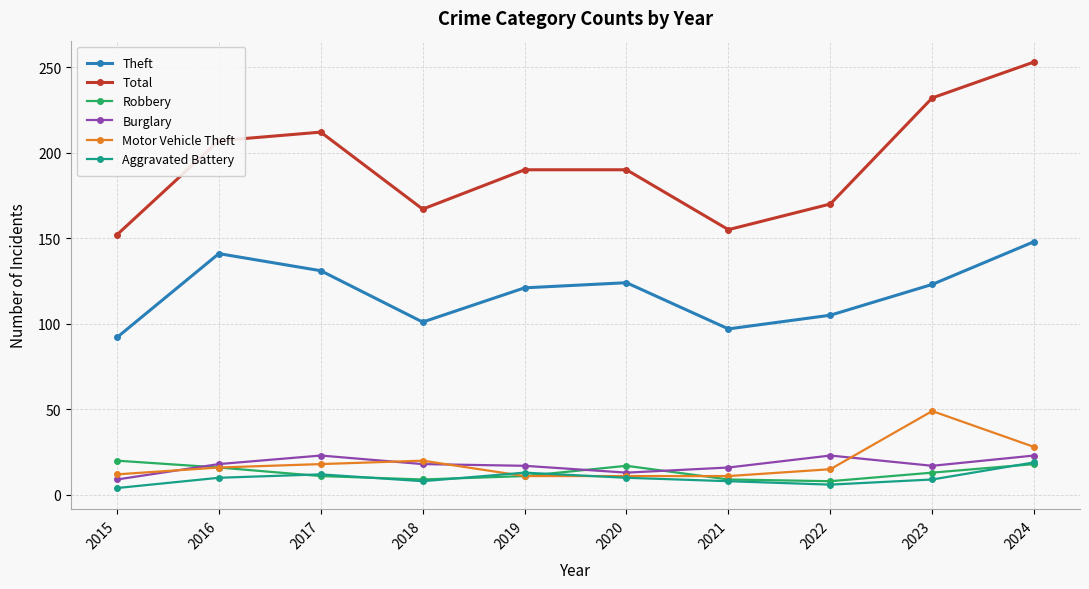

Which series has the largest range (max minus min)?

Total